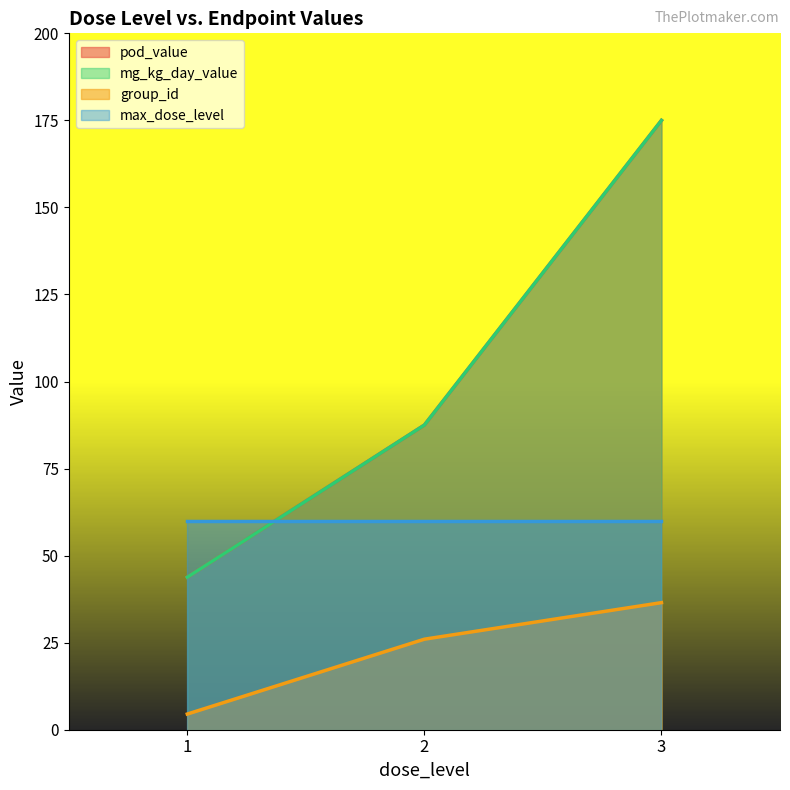

True or false: max_dose_level has a value of 4.5 at 2.

False